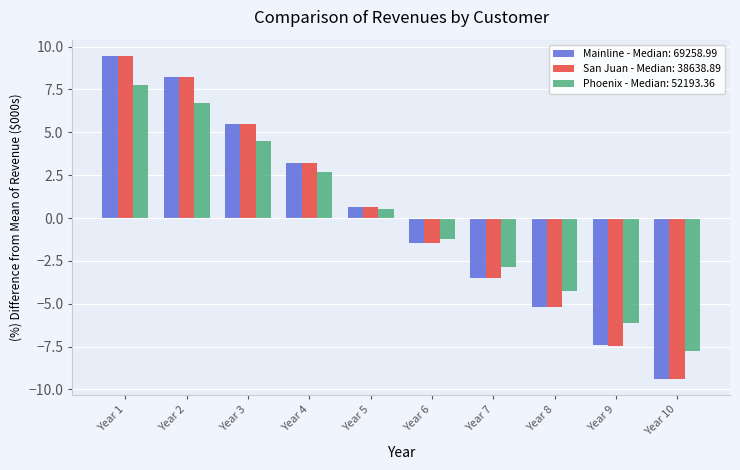

Rank the categories by Mainline - Median: 69258.99 value from lowest to highest.

Year 10, Year 9, Year 8, Year 7, Year 6, Year 5, Year 4, Year 3, Year 2, Year 1